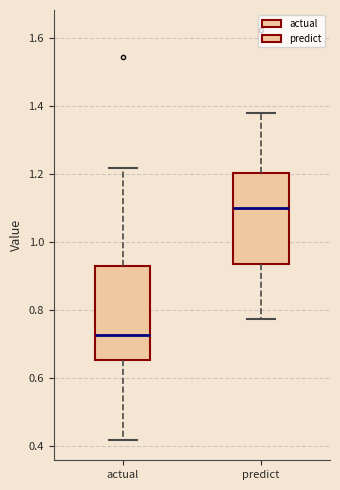

Reading left to right, transcribe this box plot: for each box, give where its median line is, the range the box spans, and where its two whiskers end, as read against the y-axis. The values are not printed on the chart, so give them approximately, as read against the axis.

actual: median 0.72, box 0.66 to 0.94, whiskers 0.42 to 1.22
predict: median 1.10, box 0.94 to 1.20, whiskers 0.78 to 1.38